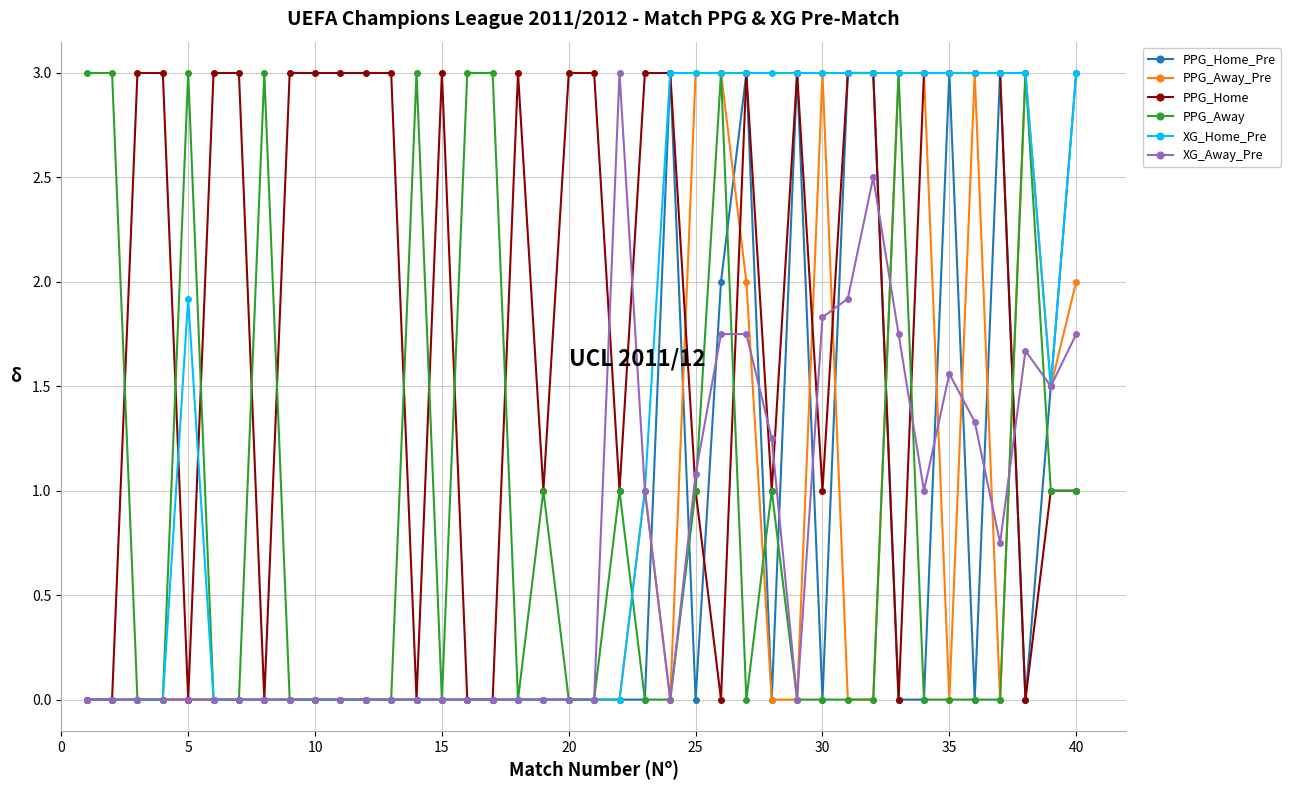

Does the chart display data point markers on the line(s)?

Yes